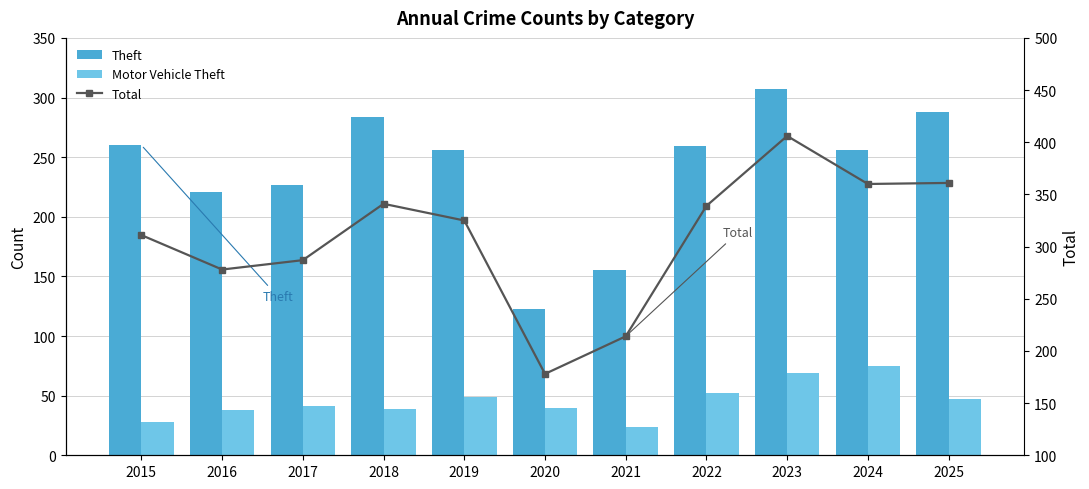

True or false: Theft has a value of 123 at 2020.

True